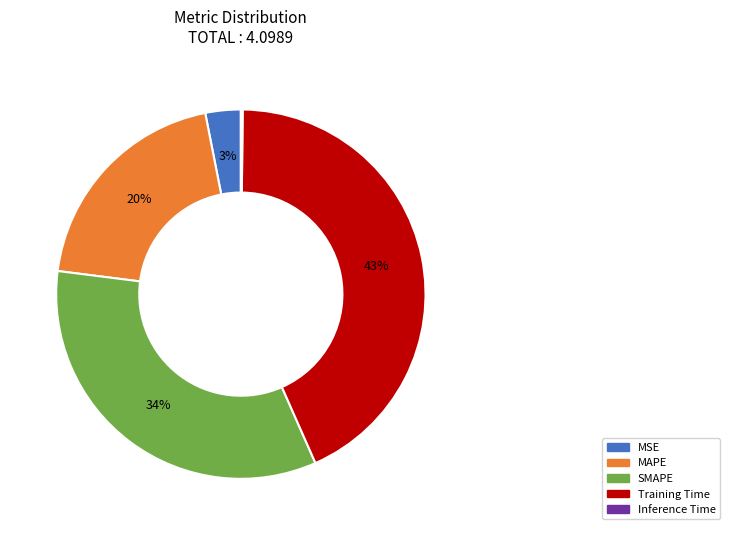

To the nearest percent, what portion does MSE represent?

3%